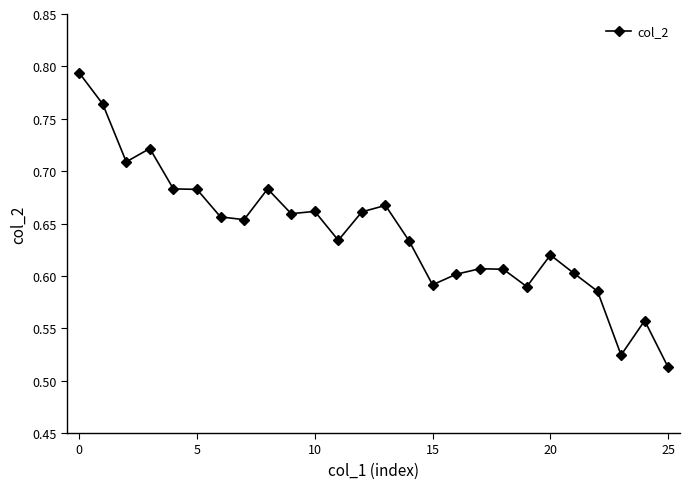

How many values are between 0 and 1?

26